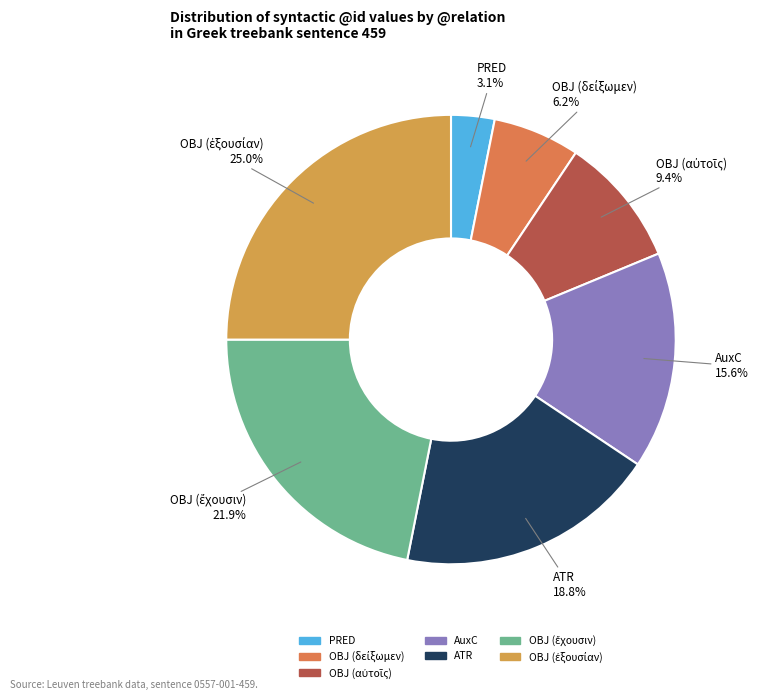

What is the ratio of the value at AuxC to the value at PRED?

5.0